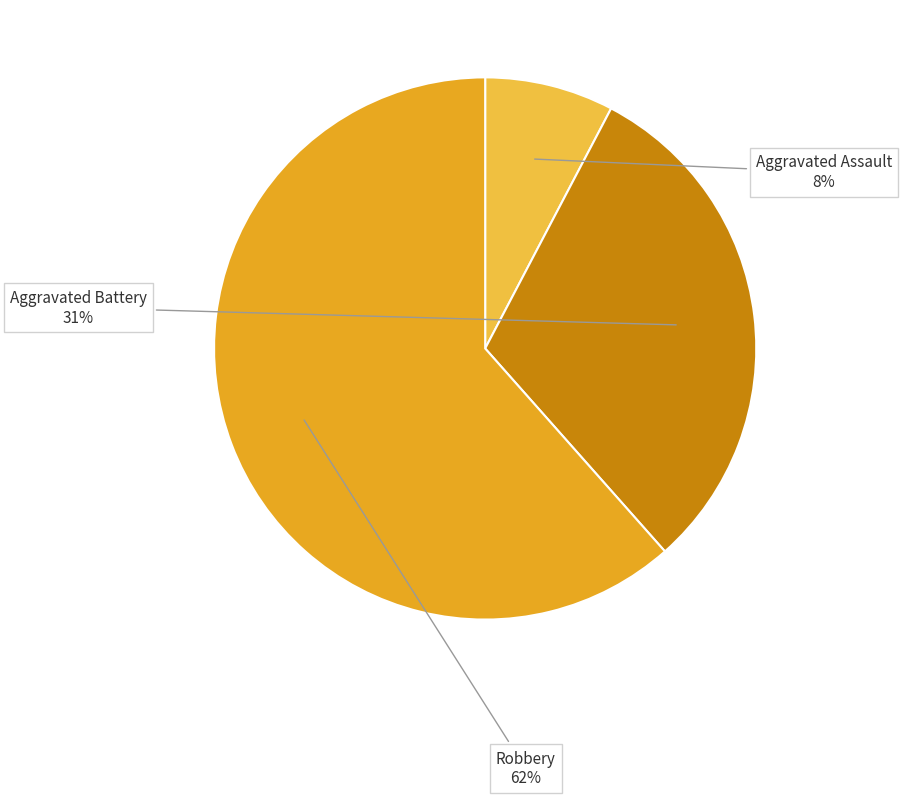

Is it true that Aggravated Assault is 18% of the pie?

False